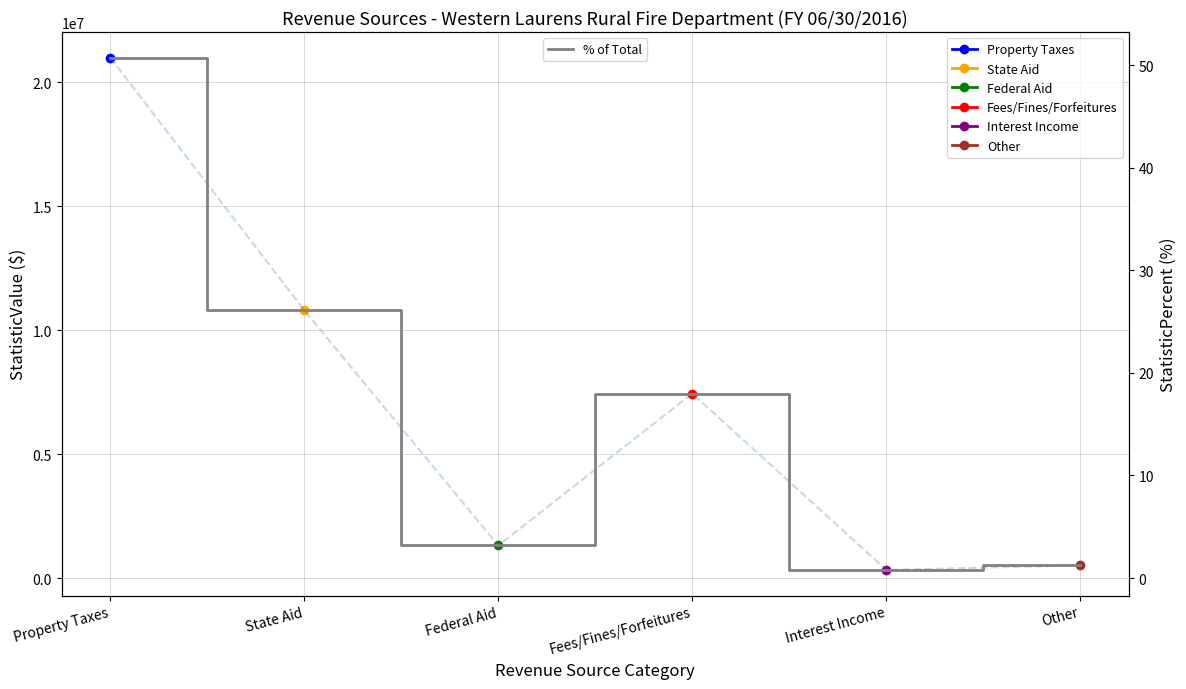

What is the change in value from State Aid to Federal Aid?

-22.9